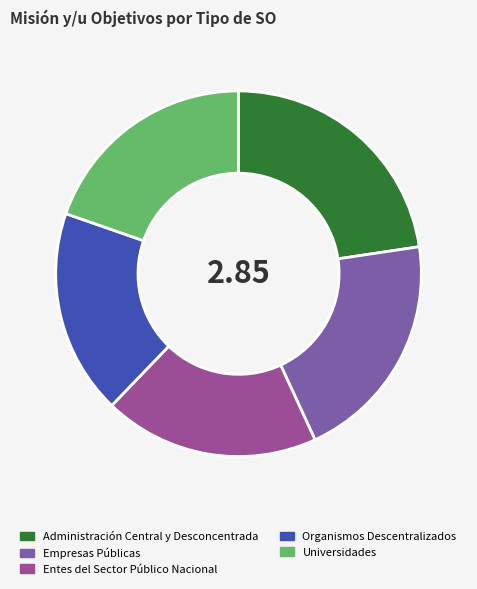

Is there a majority slice in this chart?

No